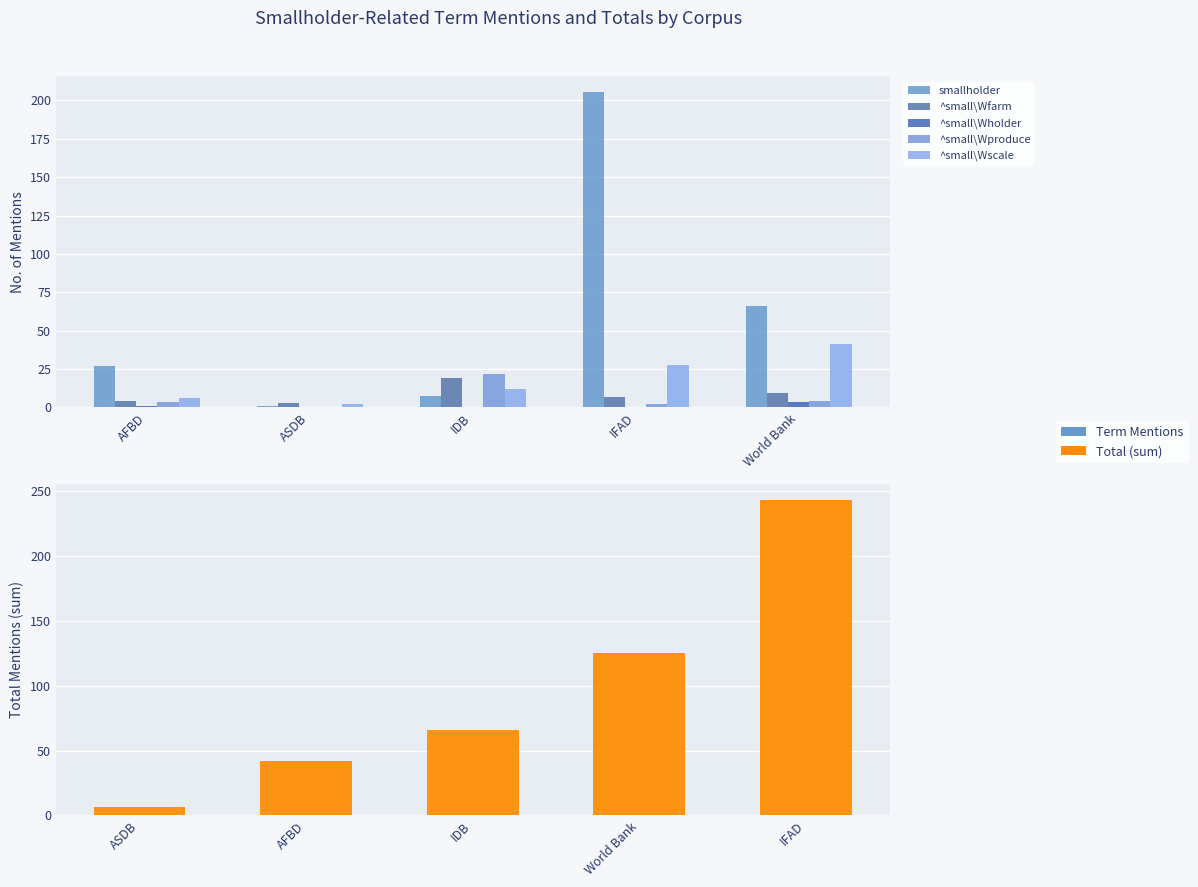

Rank the series at IDB from lowest to highest value.

^small\Wholder, smallholder, ^small\Wscale, ^small\Wfarm, ^small\Wproduce, sum